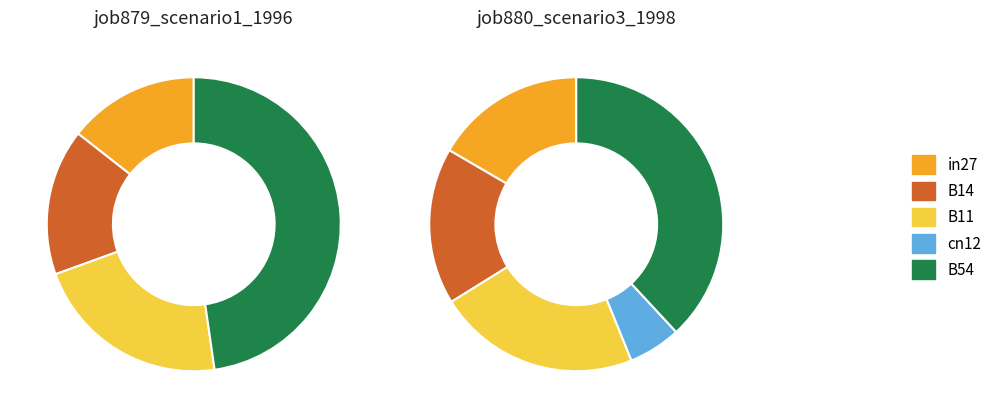

Which series changed the most between in27 and B14?

job879_scenario1_1996